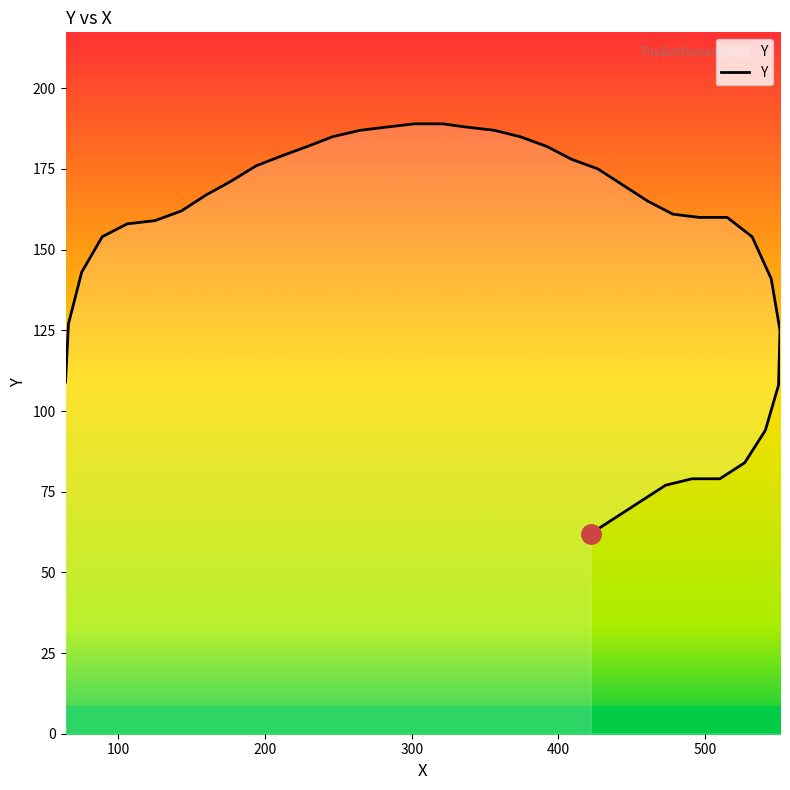

Is it true that the value at 29 is 227?

False